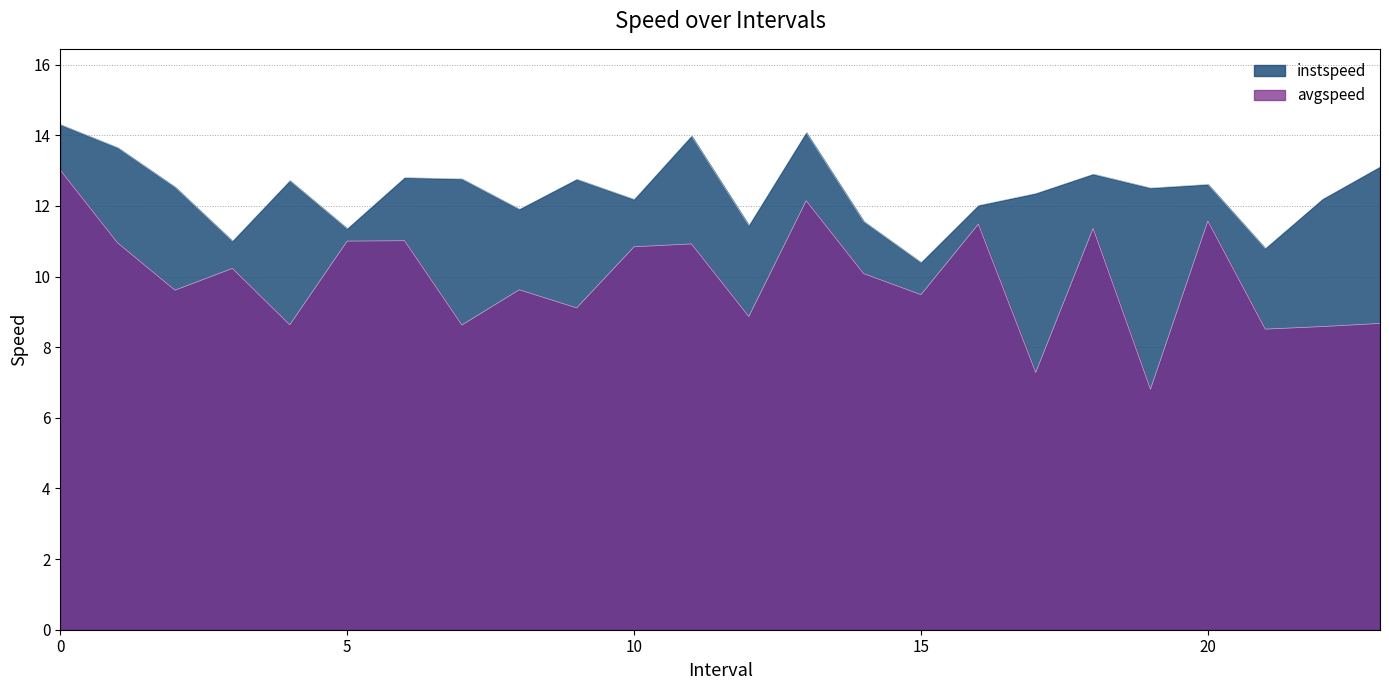

What are all the series names shown in the legend?

instspeed, avgspeed